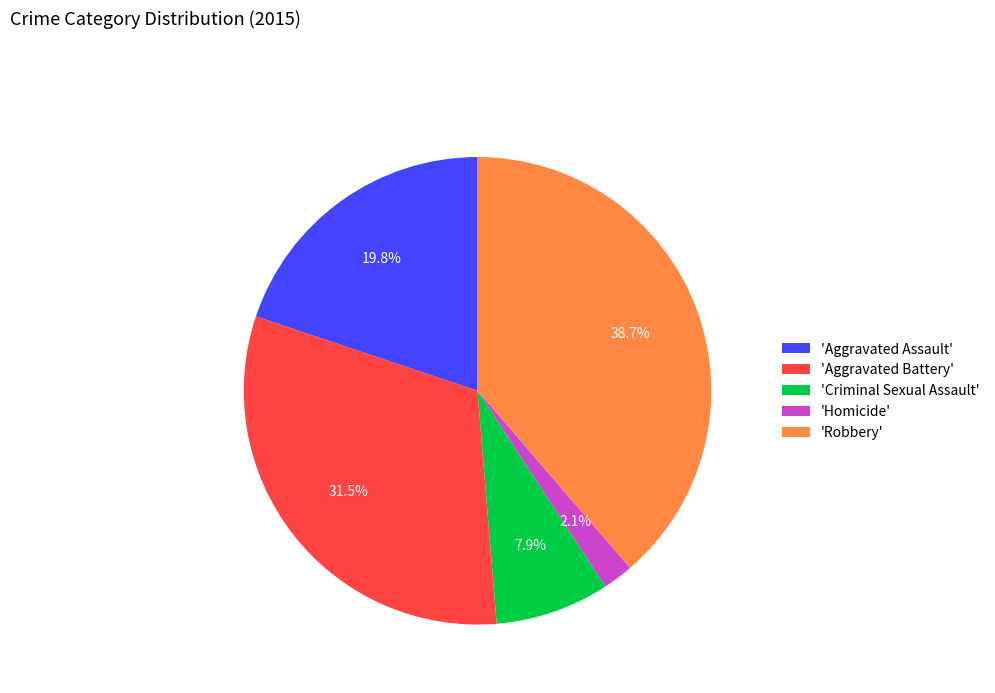

Is the sum of 'Aggravated Assault' and 'Homicide' greater than half?

No